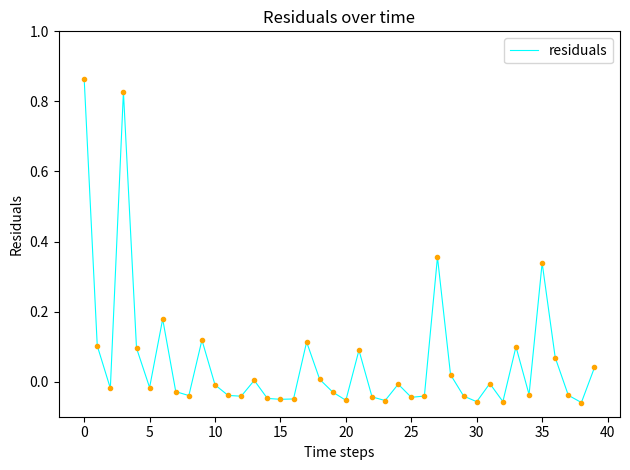

Is this an area chart (filled region under the line)?

No